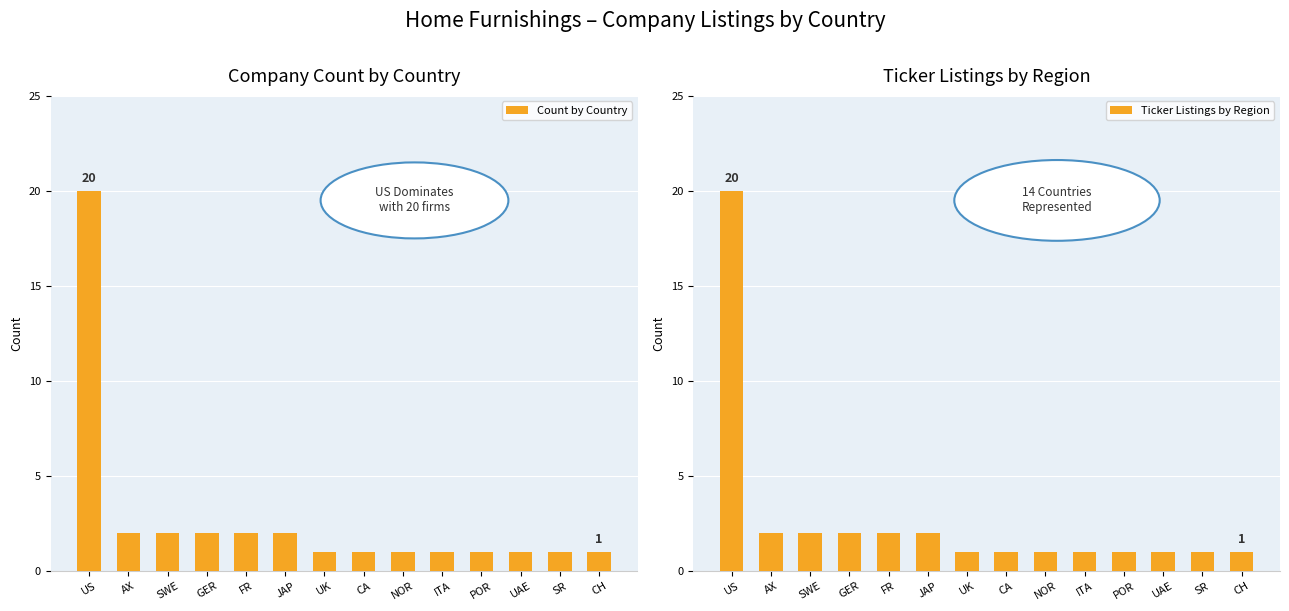

The value of Ticker Listings by Region at US is 9. True or false?

False